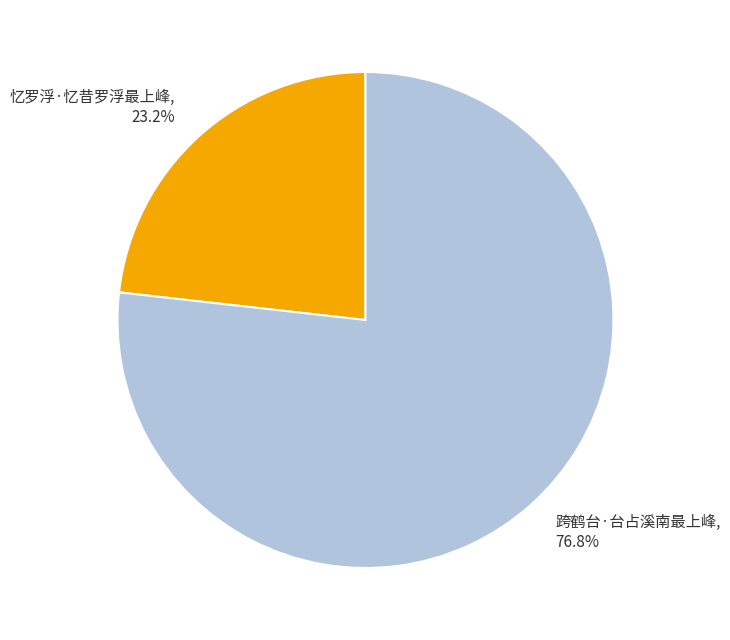

How many slices are in this pie chart?

2